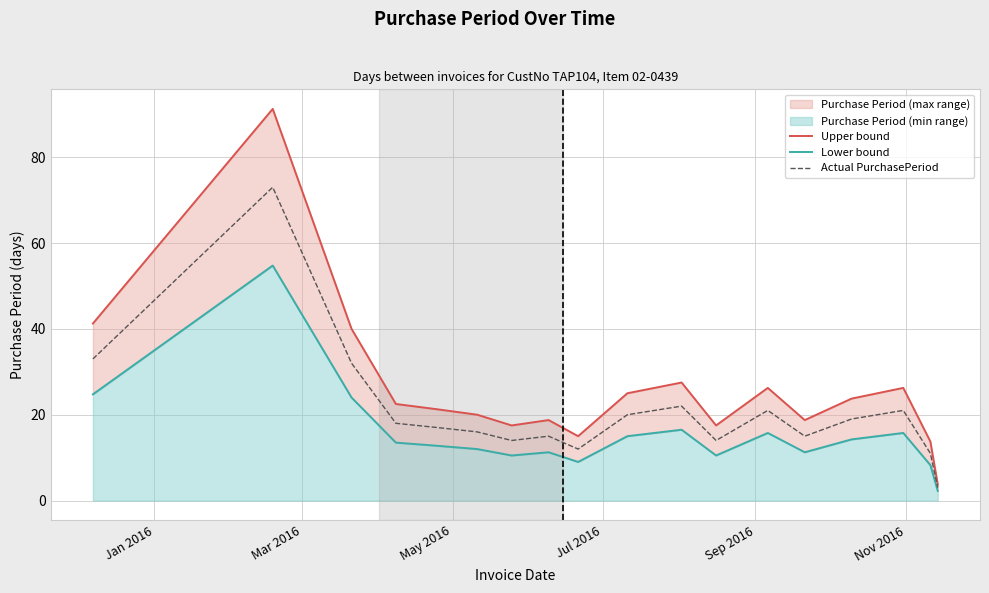

What is the maximum value for Actual PurchasePeriod?

73